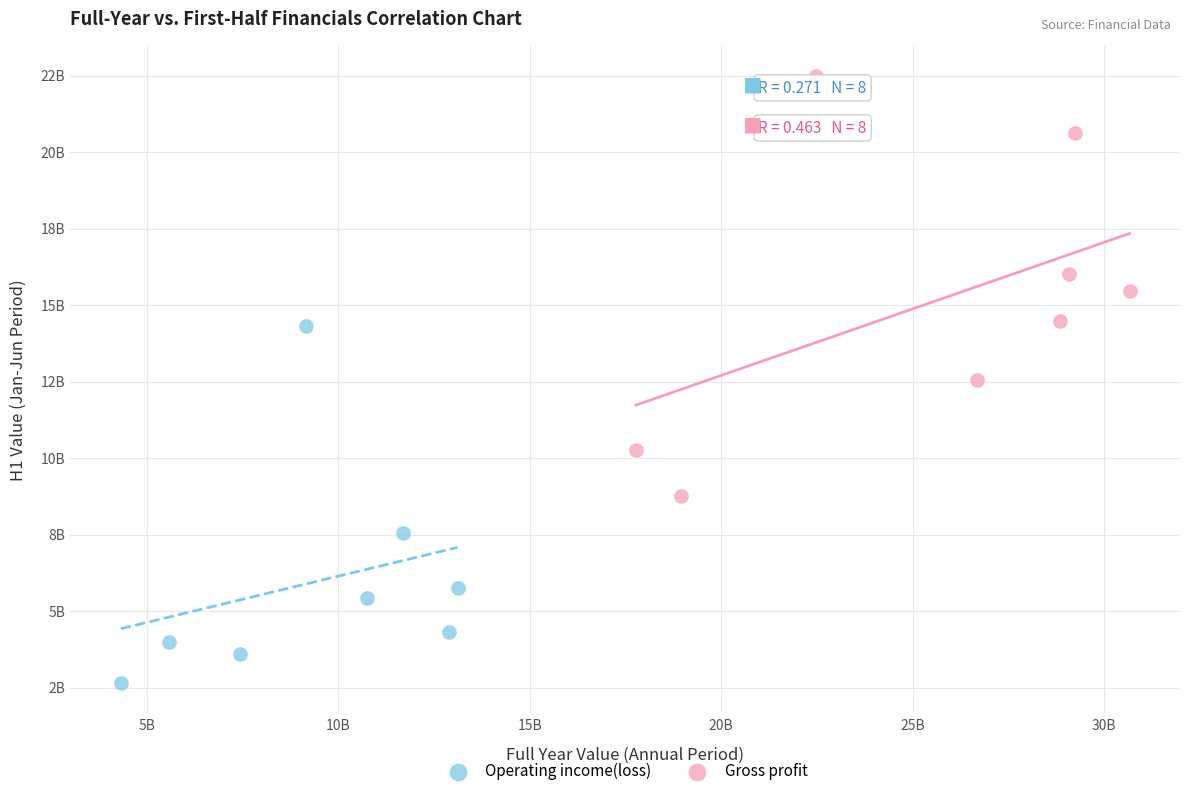

What are all the series names shown in the legend?

Operating income(loss), Gross profit